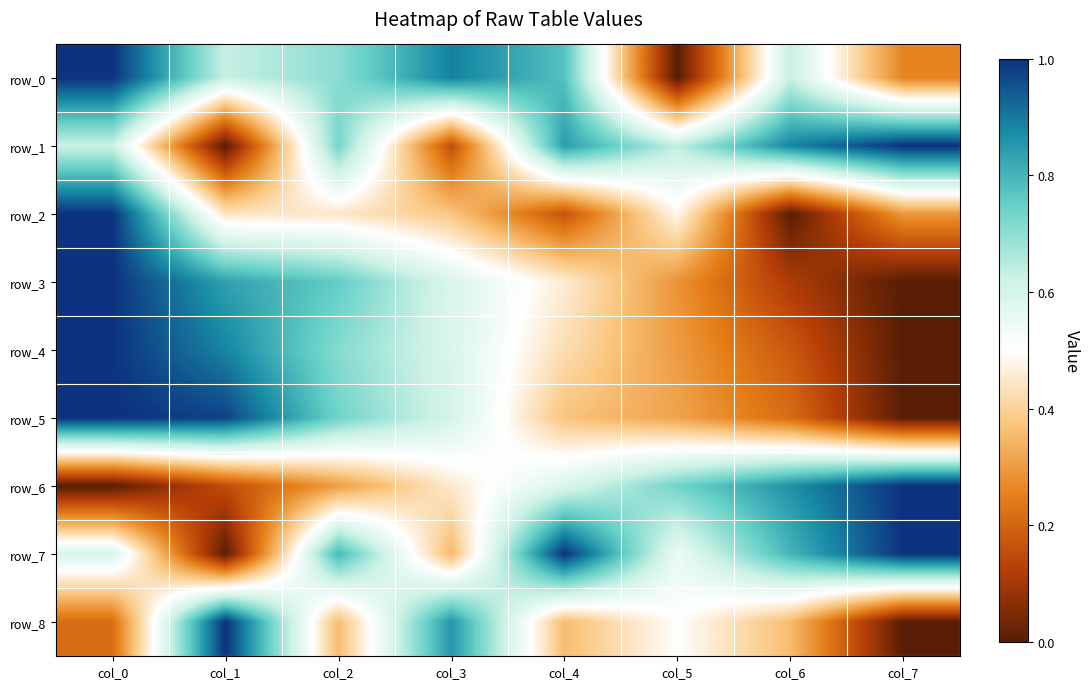

Reading left to right, extract all data points from this chart.

row_0: col_0=1.0	col_1=0.6	col_2=0.7	col_3=0.9	col_4=0.8	col_5=0.0	col_6=0.6	col_7=0.3
row_1: col_0=0.6	col_1=0.0	col_2=0.7	col_3=0.2	col_4=0.8	col_5=0.6	col_6=0.9	col_7=1.0
row_2: col_0=1.0	col_1=0.4	col_2=0.4	col_3=0.4	col_4=0.2	col_5=0.5	col_6=0.0	col_7=0.3
row_3: col_0=1.0	col_1=0.8	col_2=0.8	col_3=0.6	col_4=0.5	col_5=0.3	col_6=0.1	col_7=0.0
row_4: col_0=1.0	col_1=0.9	col_2=0.7	col_3=0.6	col_4=0.4	col_5=0.3	col_6=0.2	col_7=0.0
row_5: col_0=1.0	col_1=1.0	col_2=0.7	col_3=0.6	col_4=0.4	col_5=0.3	col_6=0.2	col_7=0.0
row_6: col_0=0.0	col_1=0.2	col_2=0.3	col_3=0.5	col_4=0.6	col_5=0.7	col_6=0.9	col_7=1.0
row_7: col_0=0.6	col_1=0.0	col_2=0.8	col_3=0.4	col_4=1.0	col_5=0.5	col_6=0.8	col_7=1.0
row_8: col_0=0.2	col_1=1.0	col_2=0.4	col_3=0.9	col_4=0.4	col_5=0.5	col_6=0.4	col_7=0.0